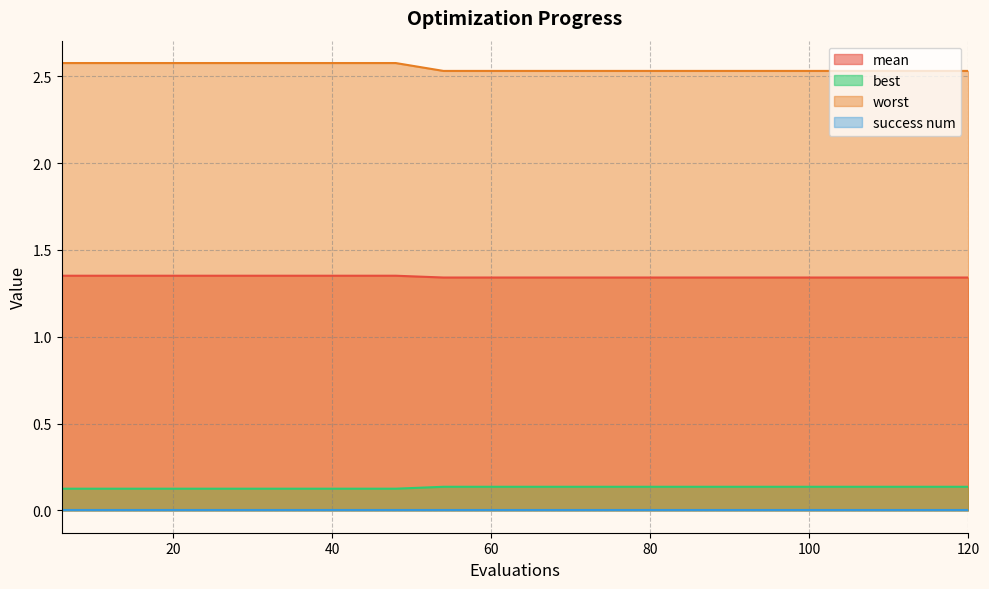

What is the maximum value shown in the chart?

2.6